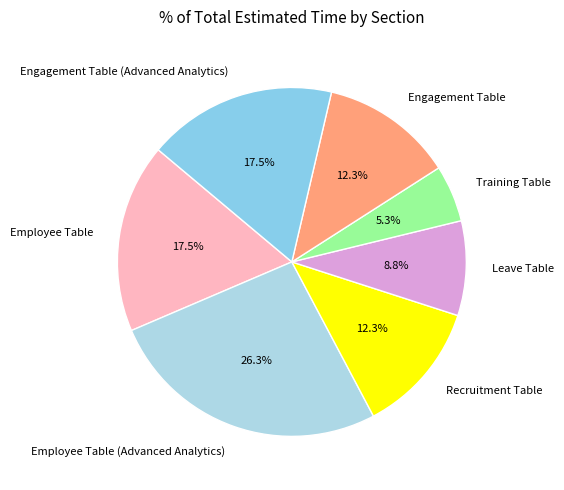

To the nearest percent, what is the difference between the largest and smallest slice percentages?

21%